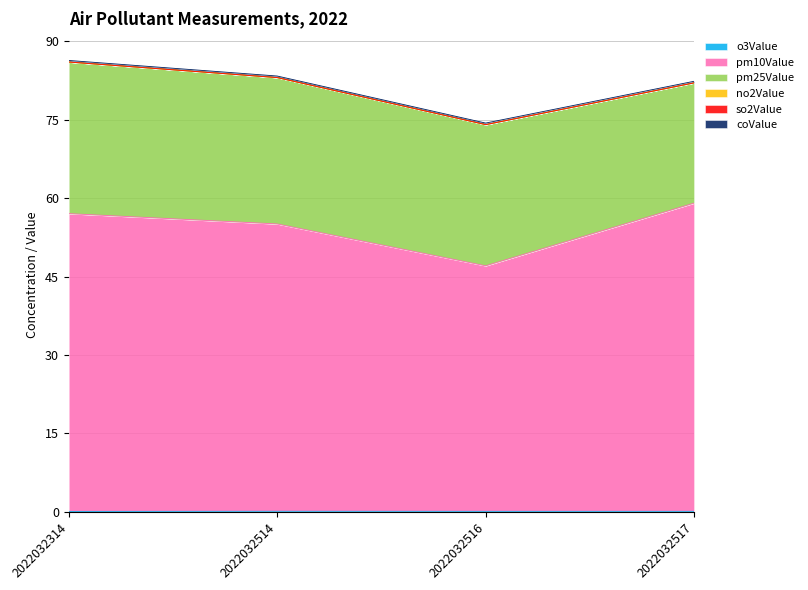

At how many categories does at least one series exceed 34?

4